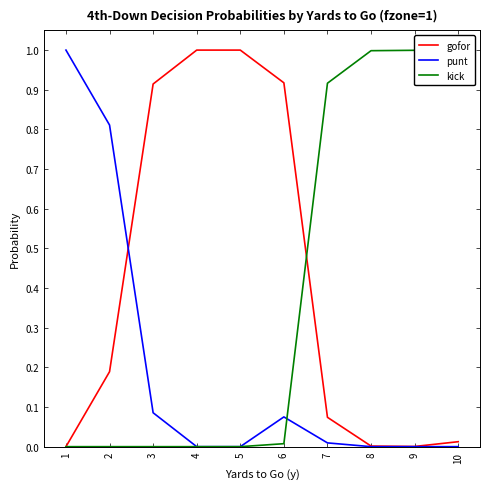

After their last crossing, which series has the higher values: gofor or kick?

kick